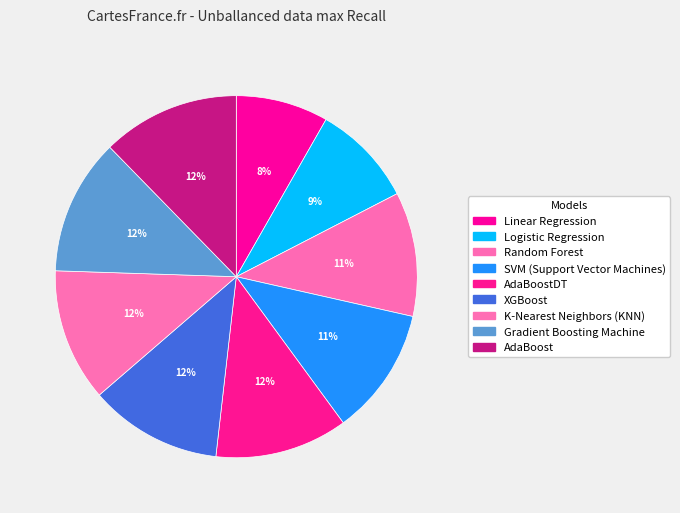

How many slices are in this pie chart?

9